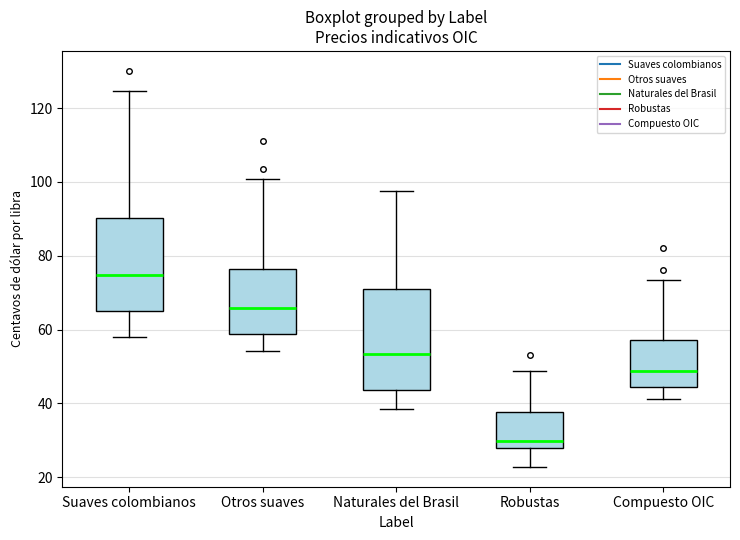

Which box is the tallest, from its lower edge to its upper edge?

Naturales del Brasil